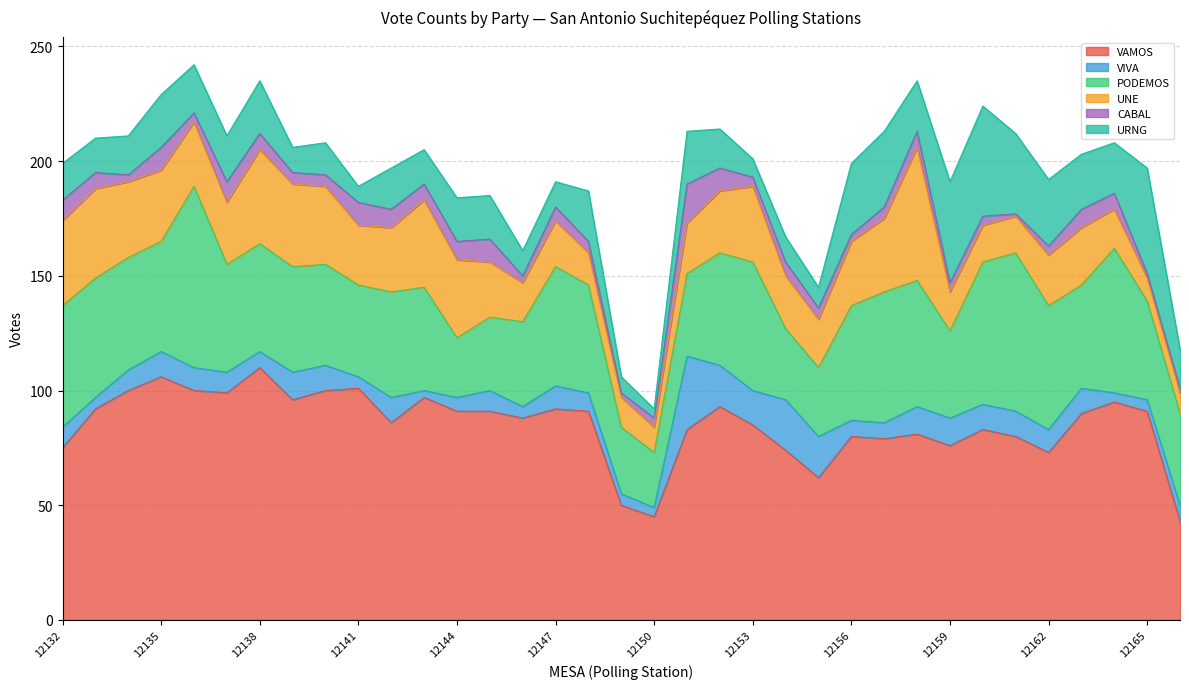

What is the smallest value displayed?

1